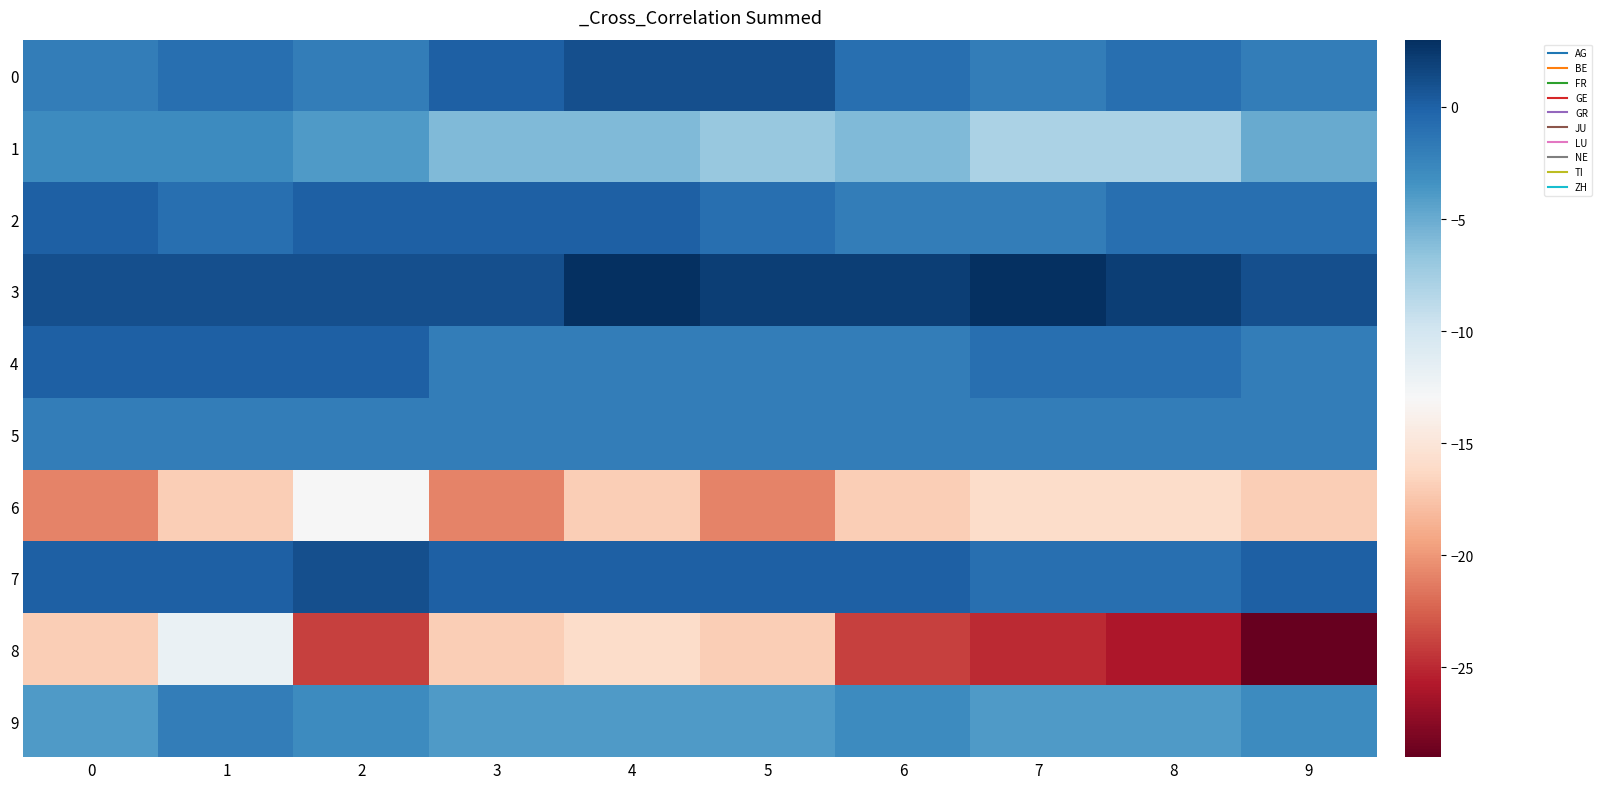

Which series has the largest total across all categories?

3